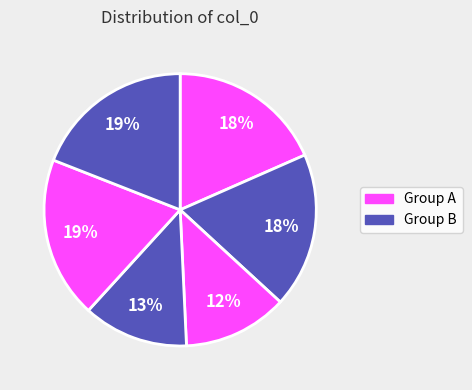

How many segments does this pie chart have?

6